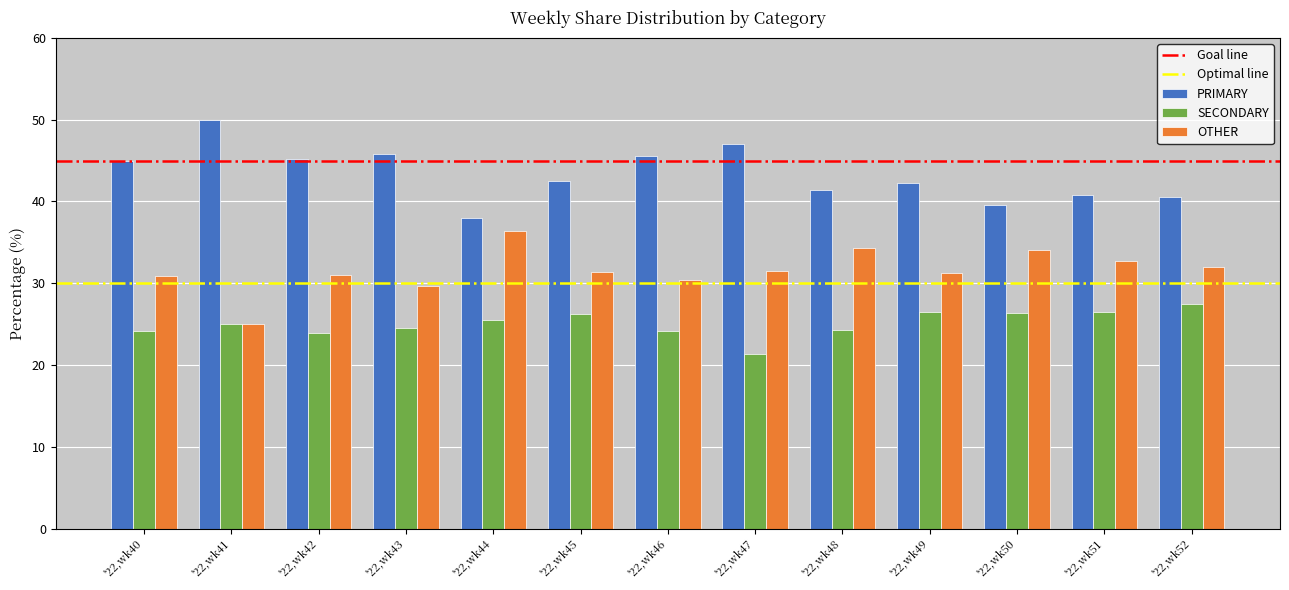

Rank the series by their maximum value, from lowest to highest.

SECONDARY, OTHER, PRIMARY